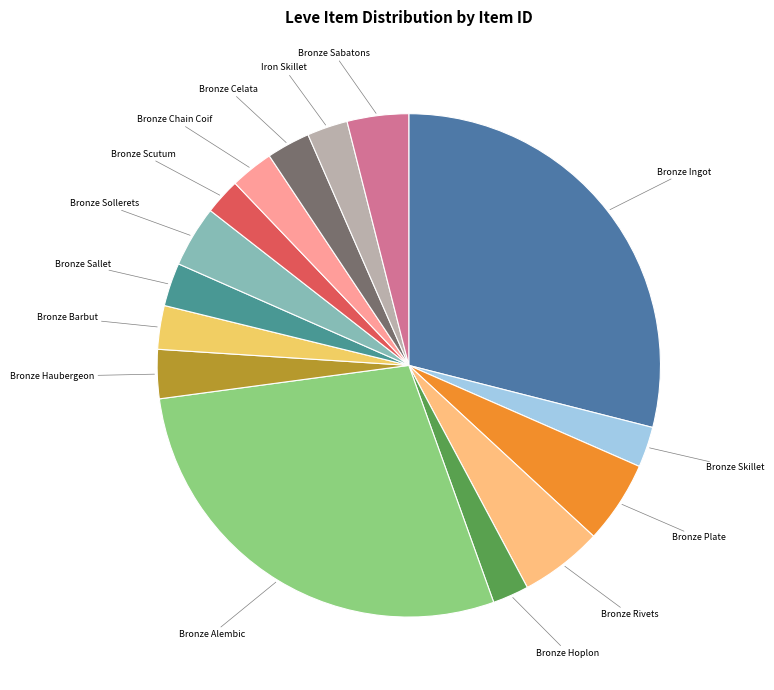

Do Bronze Celata and Bronze Rivets together represent more than half of the pie?

No